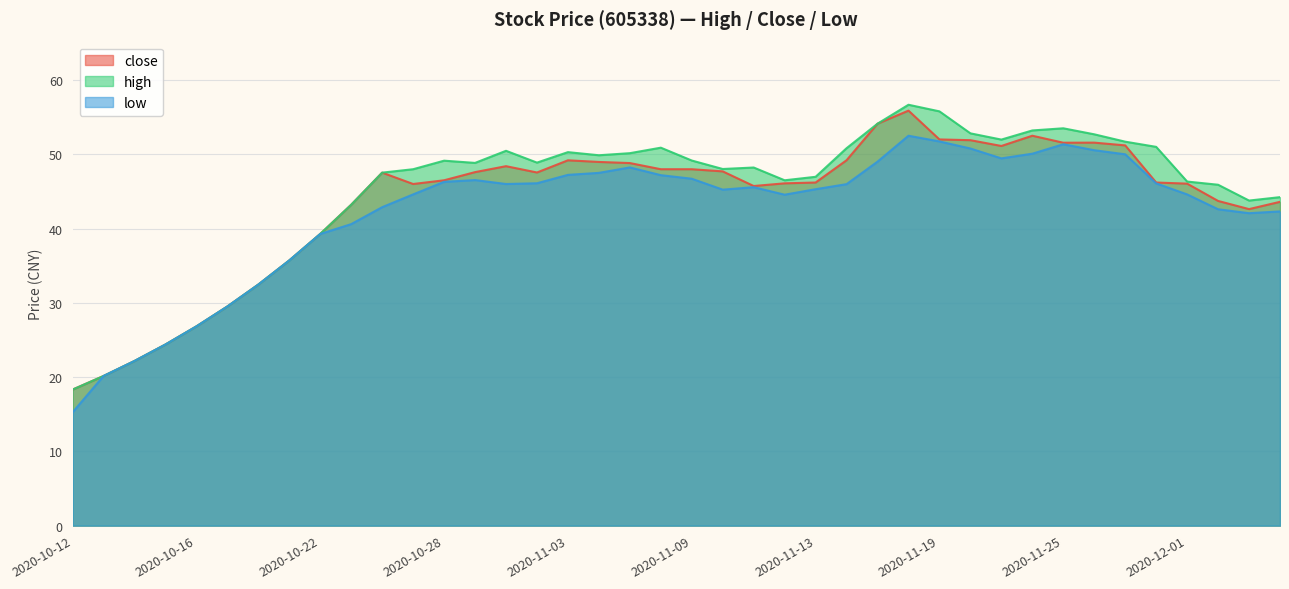

Reading left to right, transcribe all the data shown in this chart.

close: 18.3	20.1	22.2	24.4	26.8	29.5	32.5	35.7	39.3	43.2	47.5	46.0	46.5	47.6	48.4	47.5	49.2	49.0	48.8	48.0	48.0	47.7	45.7	46.1	46.2	49.2	54.1	55.9	52.0	51.9	51.1	52.5	51.6	51.6	51.2	46.2	46.0	43.7	42.6	43.6
high: 18.3	20.1	22.2	24.4	26.8	29.5	32.5	35.7	39.3	43.2	47.5	48.0	49.1	48.8	50.5	48.9	50.3	49.9	50.1	50.9	49.2	48.0	48.2	46.5	47.0	50.8	54.1	56.7	55.8	52.8	52.0	53.2	53.5	52.7	51.7	51.0	46.3	45.9	43.8	44.2
low: 15.3	20.1	22.2	24.4	26.8	29.5	32.5	35.7	39.3	40.6	42.9	44.6	46.3	46.5	46.0	46.1	47.2	47.5	48.2	47.2	46.7	45.2	45.6	44.6	45.3	46.0	49.0	52.5	51.7	50.8	49.5	50.1	51.4	50.5	50.0	46.1	44.6	42.6	42.1	42.3